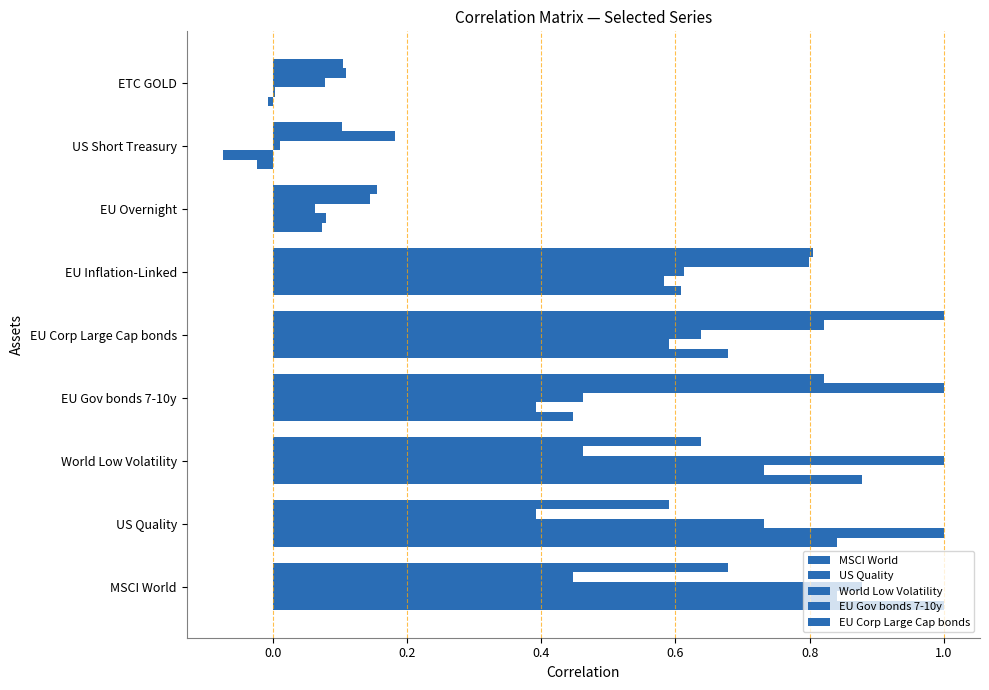

What is the average value of the World Low Volatility series?

0.5